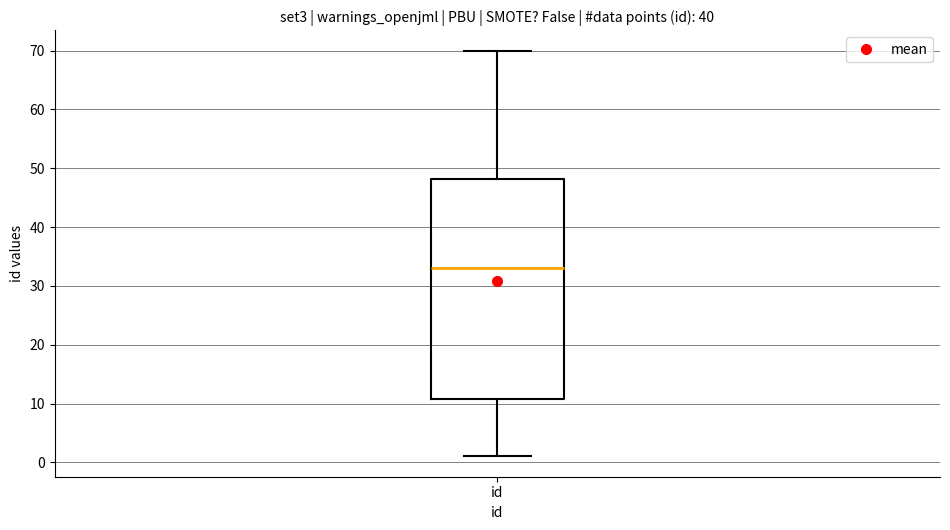

Read this box plot against the y-axis: the position of the median line, the range covered by the box, and the ends of both whiskers. The values are not printed on the chart, so give them approximately, as read against the axis.

median 33, box 11 to 48, whiskers 1 to 70